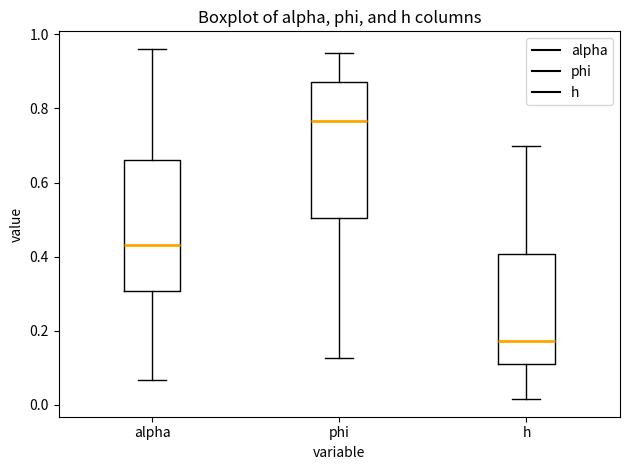

Reading left to right, read every box against the y-axis: the position of its median line, the range the box covers, and the ends of its whiskers. The values are not printed on the chart, so give them approximately, as read against the axis.

alpha: median 0.44, box 0.30 to 0.66, whiskers 0.06 to 0.96
phi: median 0.76, box 0.50 to 0.88, whiskers 0.12 to 0.94
h: median 0.18, box 0.12 to 0.40, whiskers 0.02 to 0.70